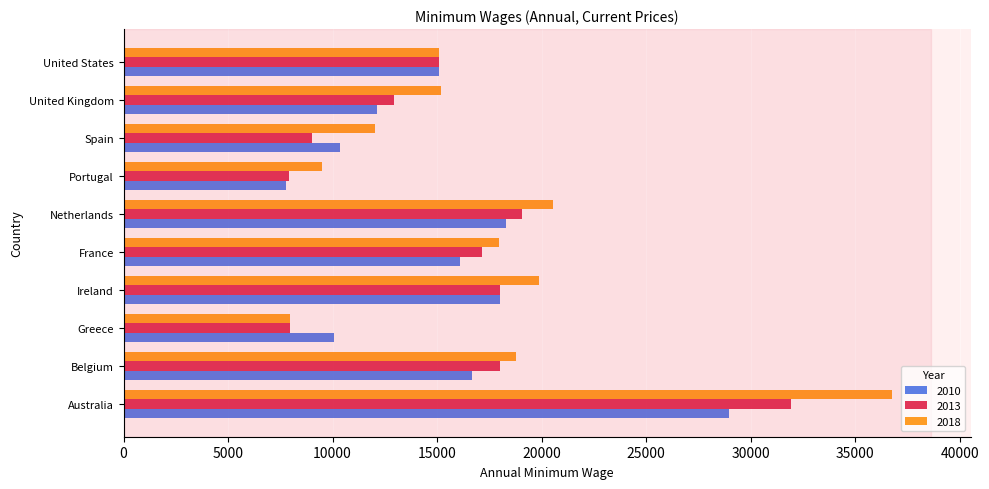

Which series has the widest spread of values?

2018